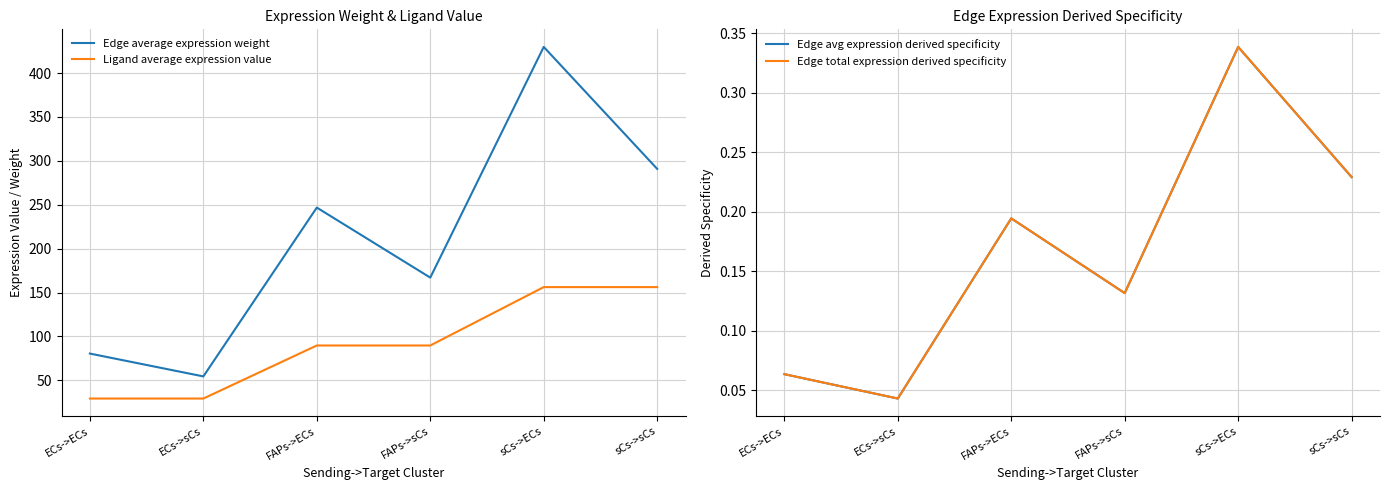

What is the label of the 6th point from the right?

ECs->ECs